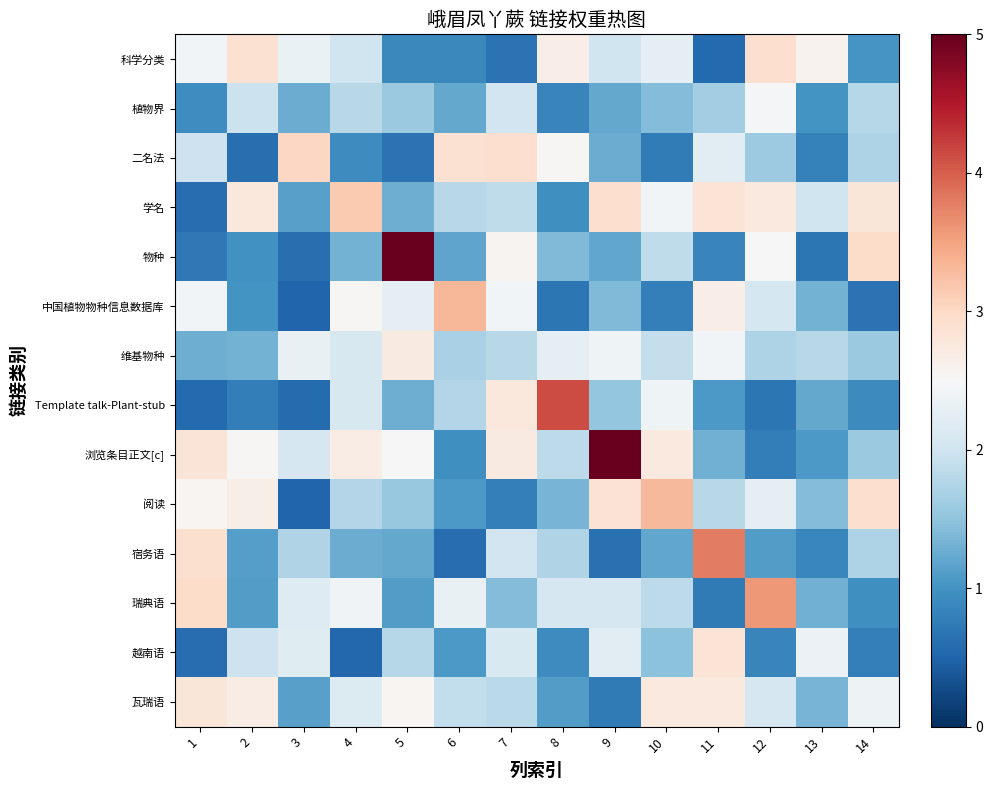

What is the spread (max minus min) of values at 10?

2.6